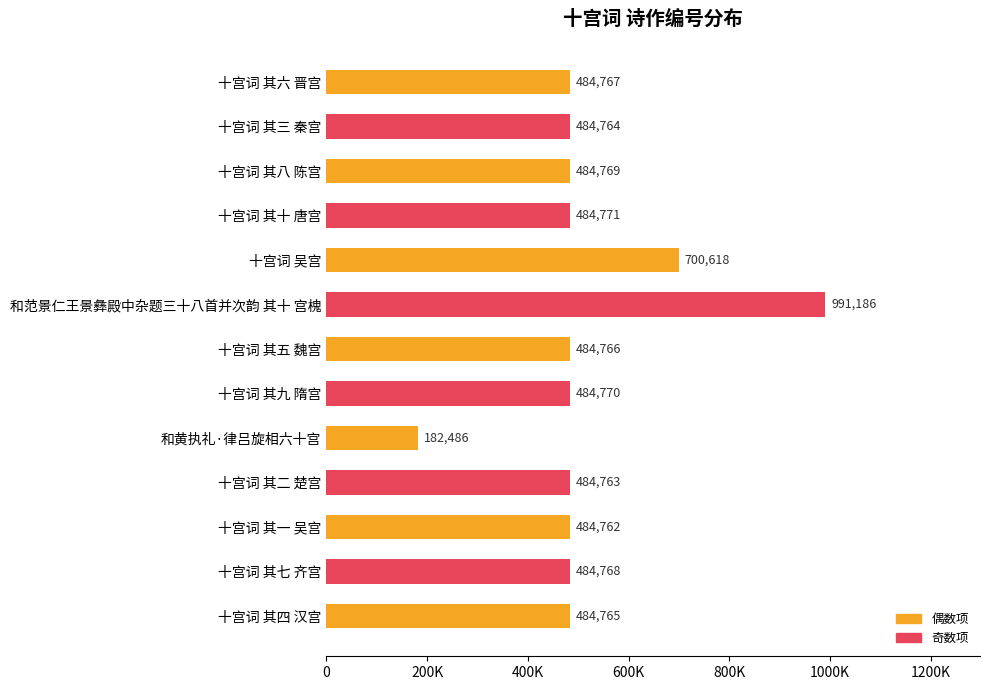

Does the chart contain any negative values?

No